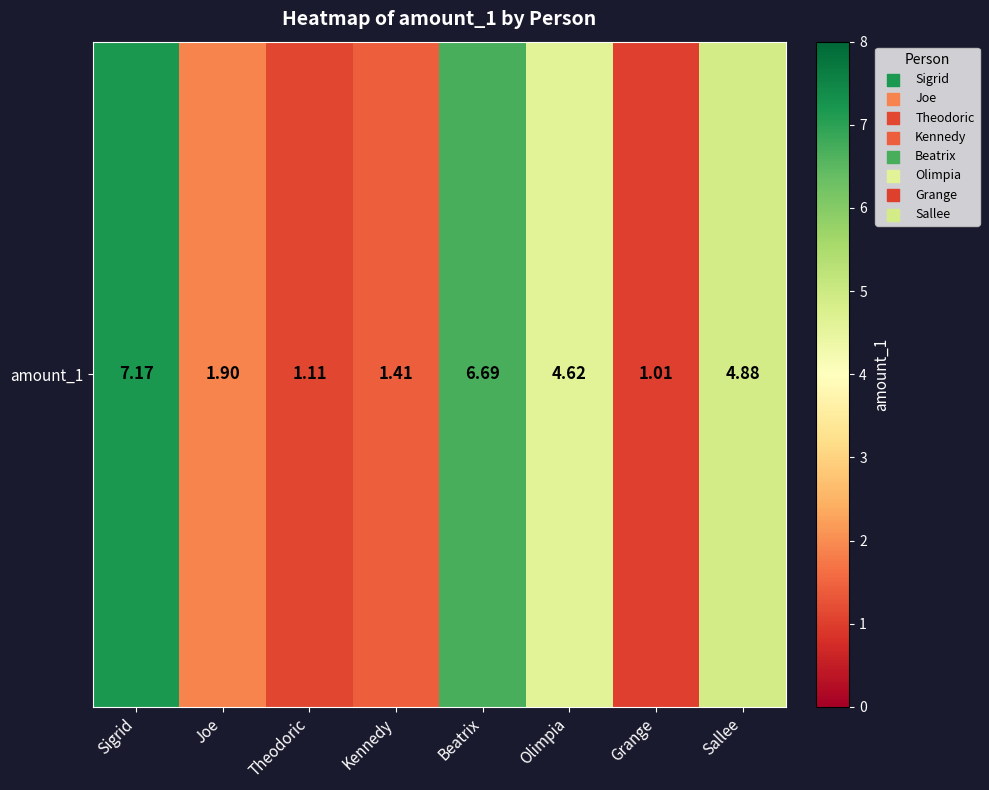

What is the difference between the second highest and minimum values?

5.7